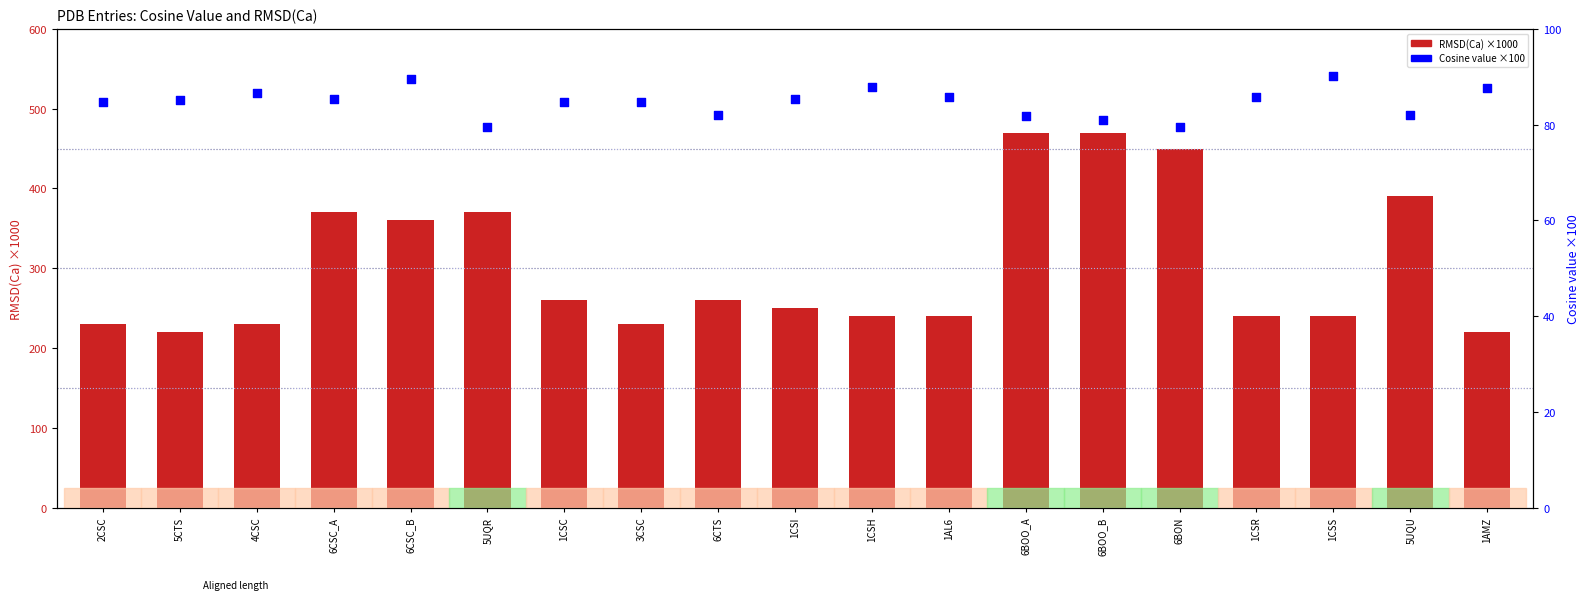

What is the total value across all series at 1CSC?

344.7